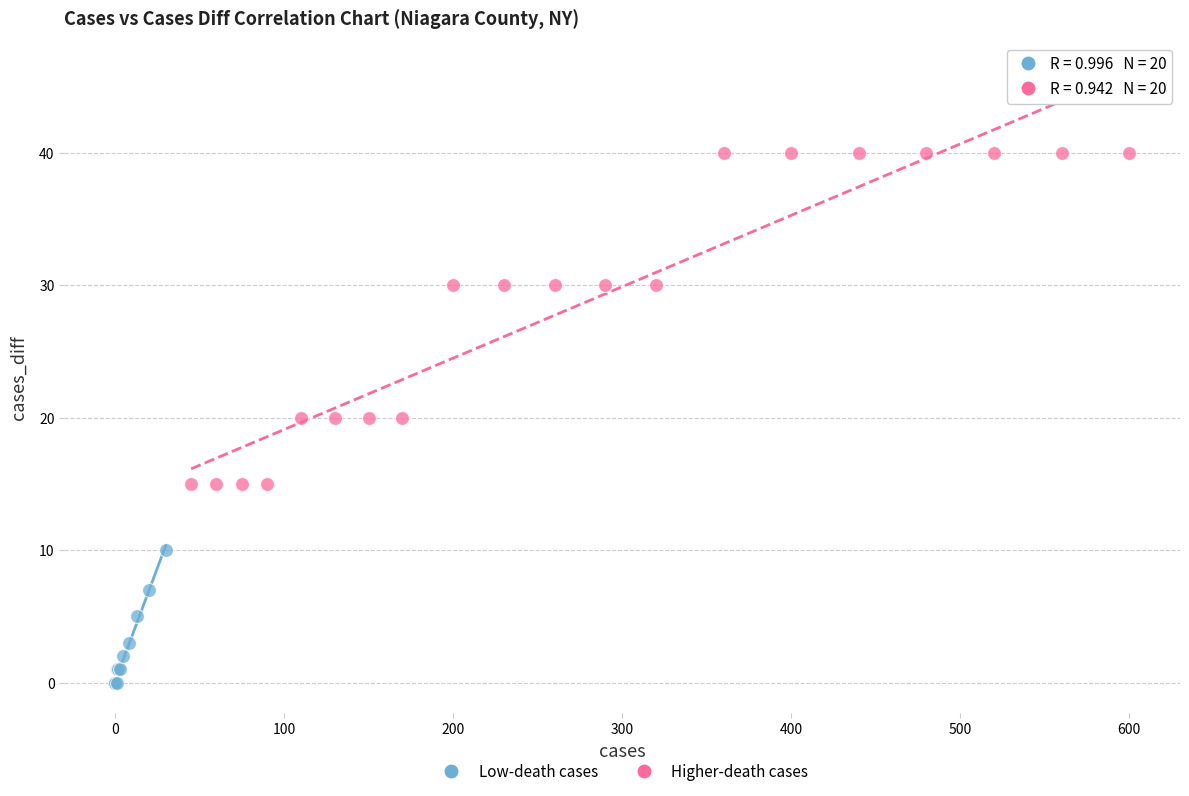

What are all the series names shown in the legend?

Low-death cases, Higher-death cases